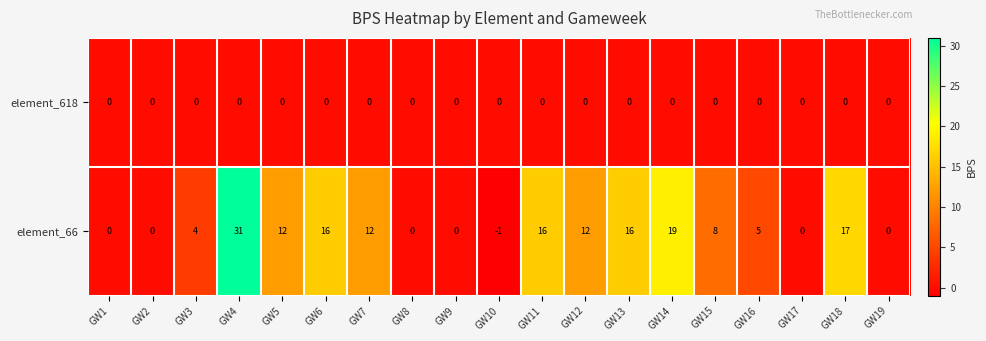

Rank the series by their maximum value, from lowest to highest.

element_618, element_66